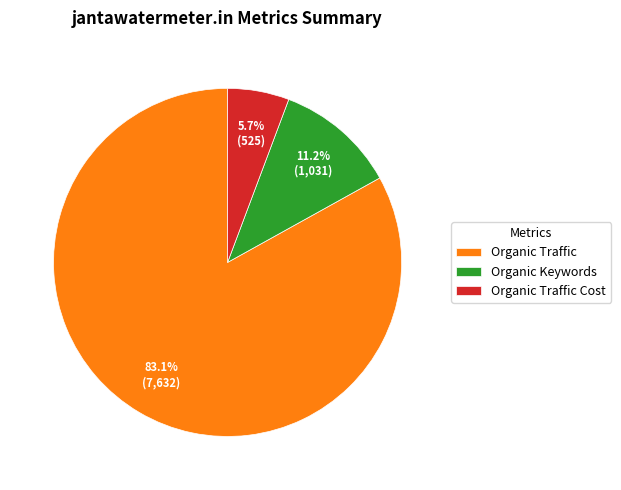

Count the number of slices in the pie.

3